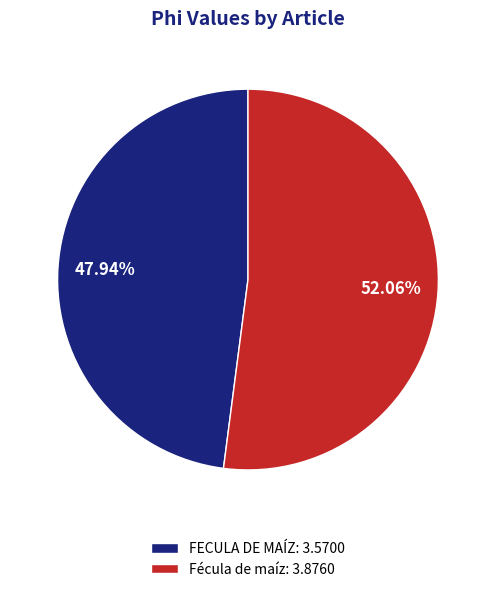

To the nearest percent, what portion does FECULA DE MAÍZ represent?

48%